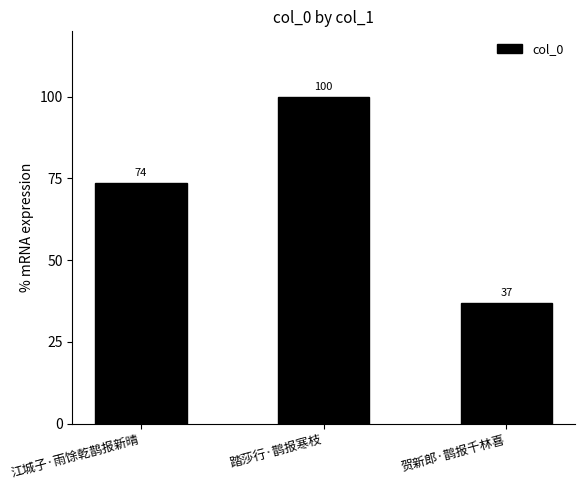

What is the change in value from 踏莎行·鹊报寒枝 to 贺新郎·鹊报千林喜?

-63.2